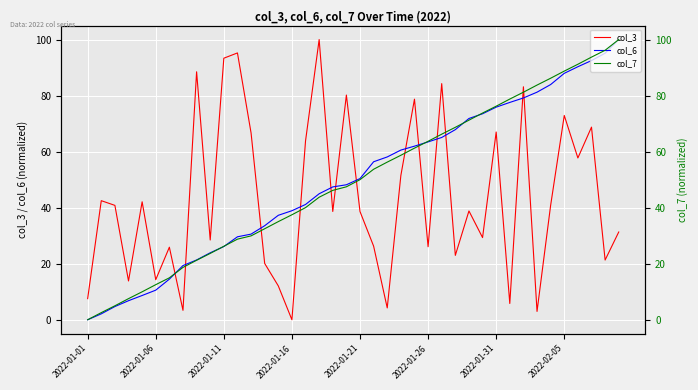

Is it true that col_7 equals 91.2 at 36?

True